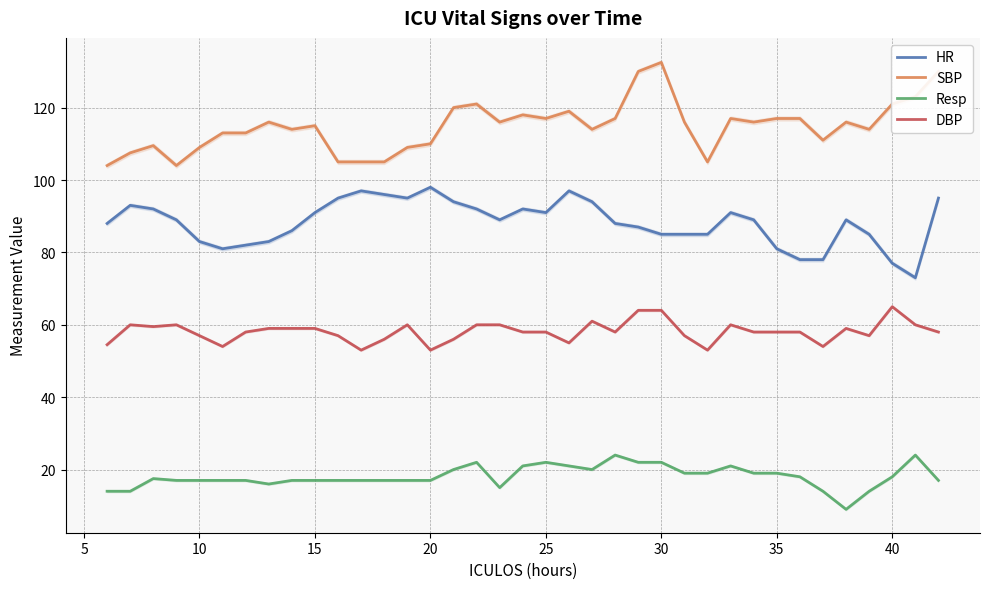

In DBP, how many points are higher than both neighbors (excluding endpoints)?

7